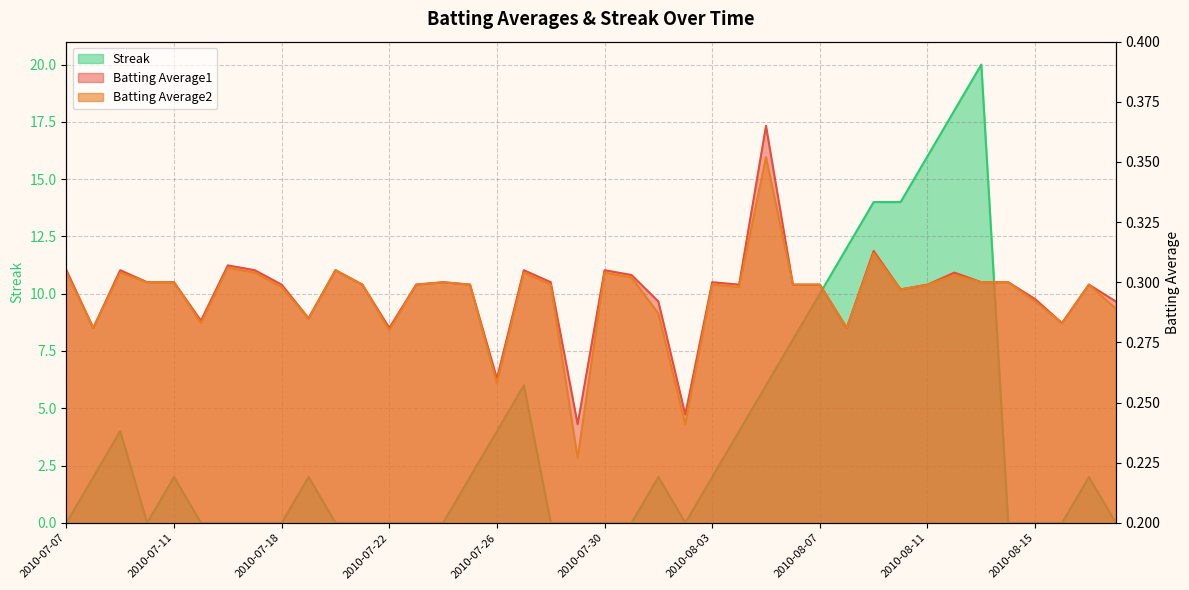

What is the total value across all series at 2010-07-30?

0.6